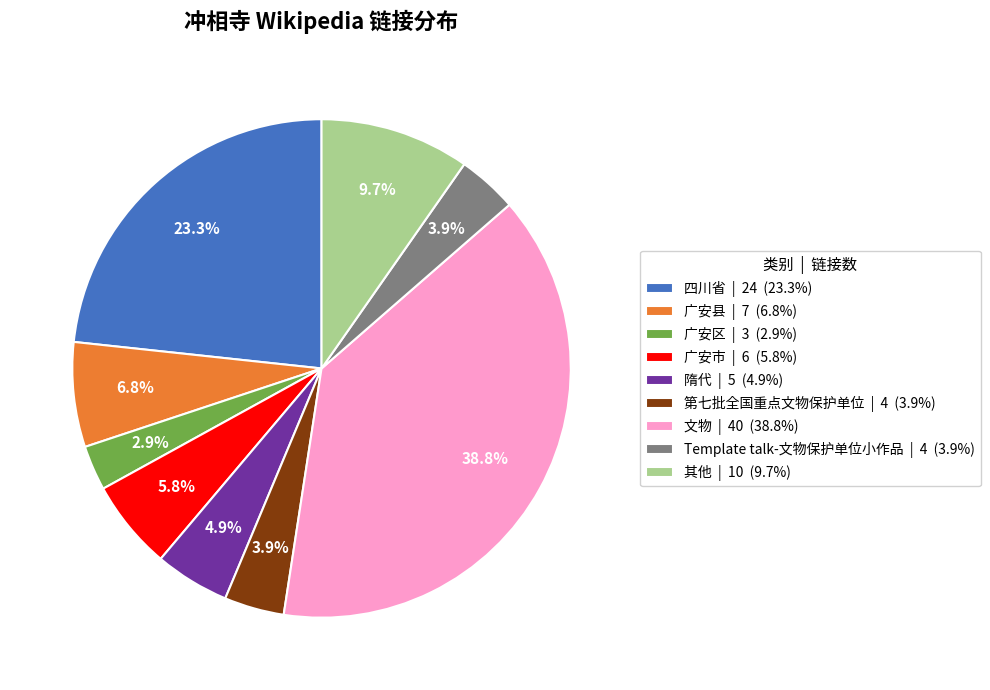

What is the smallest slice in the pie chart?

广安区 | 3 (2.9%)